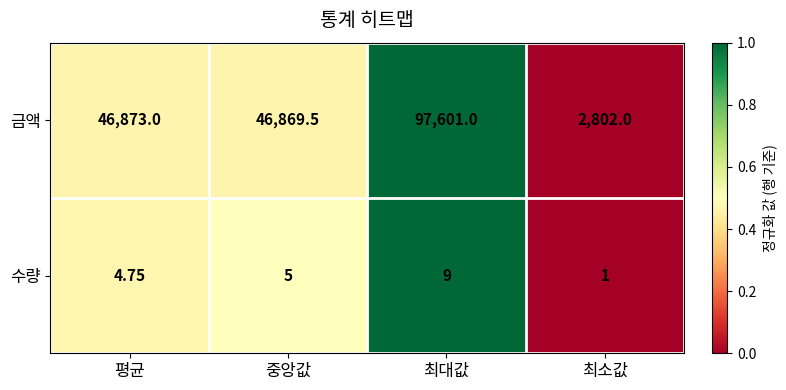

At 중앙값, list the series in order from largest to smallest.

금액, 수량